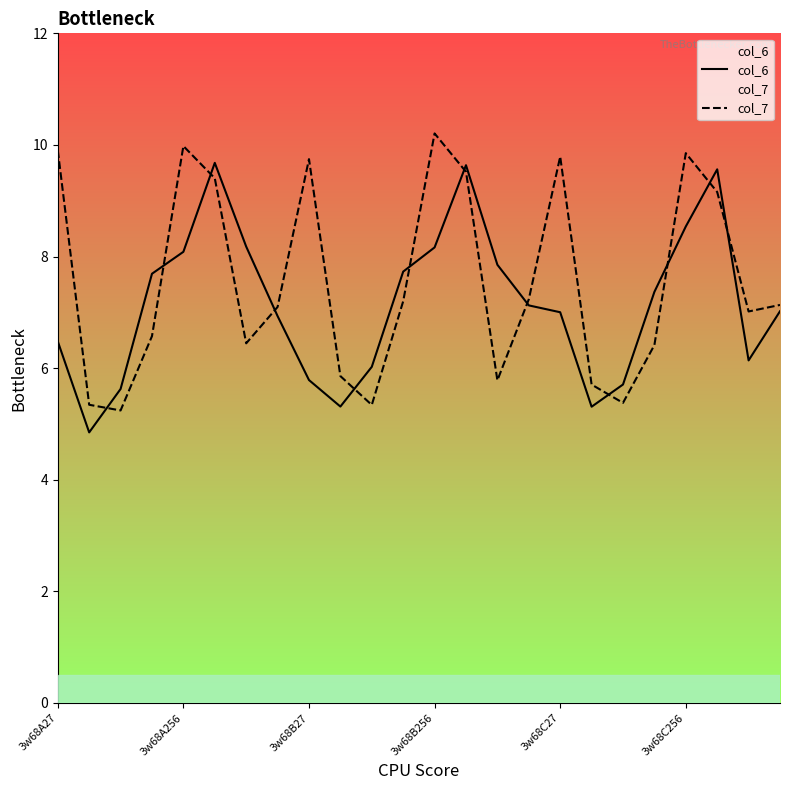

How many series are shown in this chart?

2